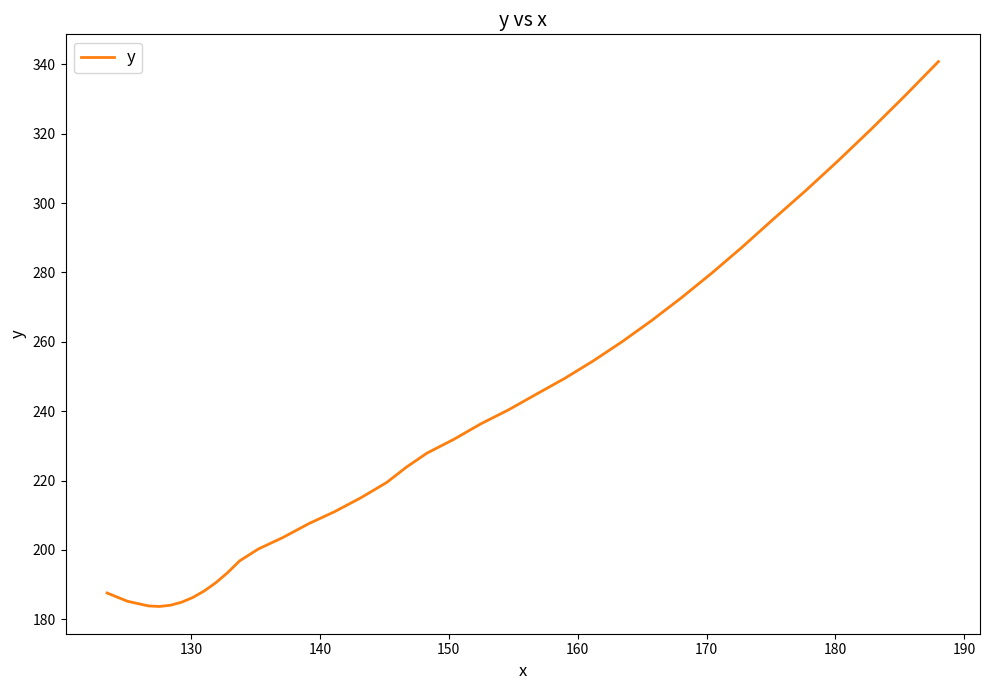

What is the difference between the second highest and second lowest values?

146.9